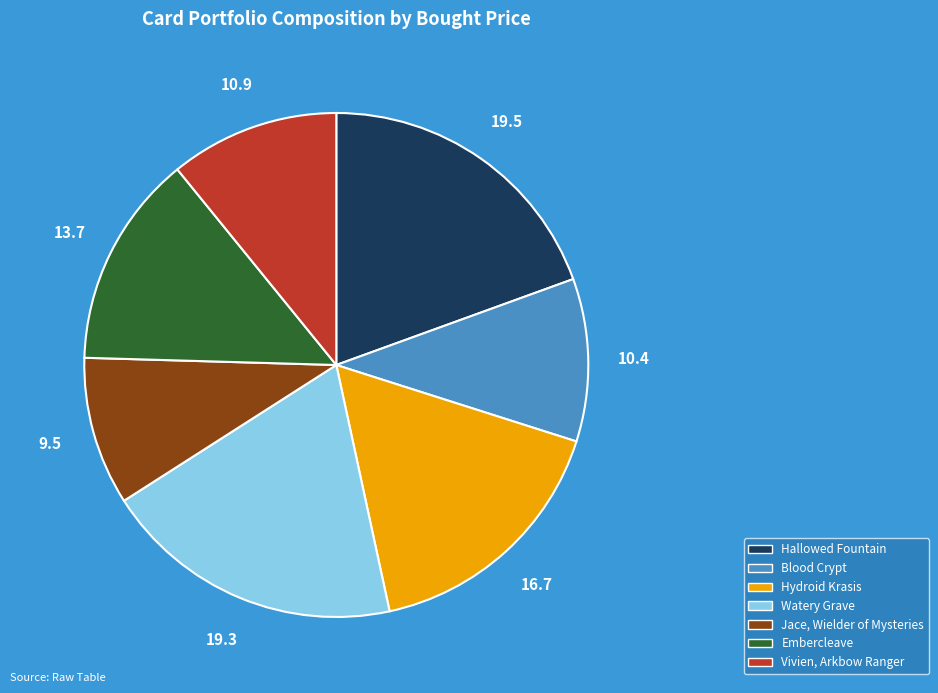

What is the ratio of the value at Hydroid Krasis to the value at Watery Grave?

0.9